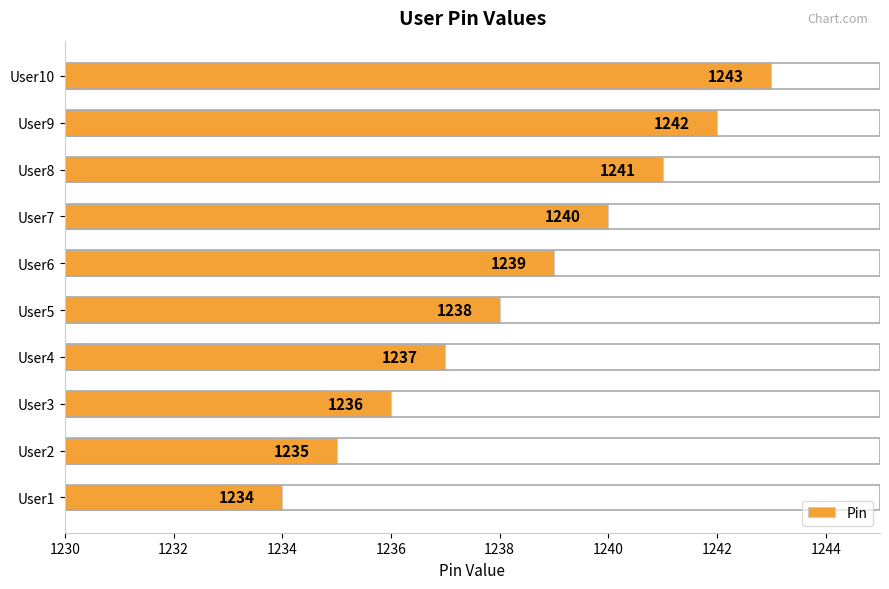

What is the difference between the maximum and minimum values?

9